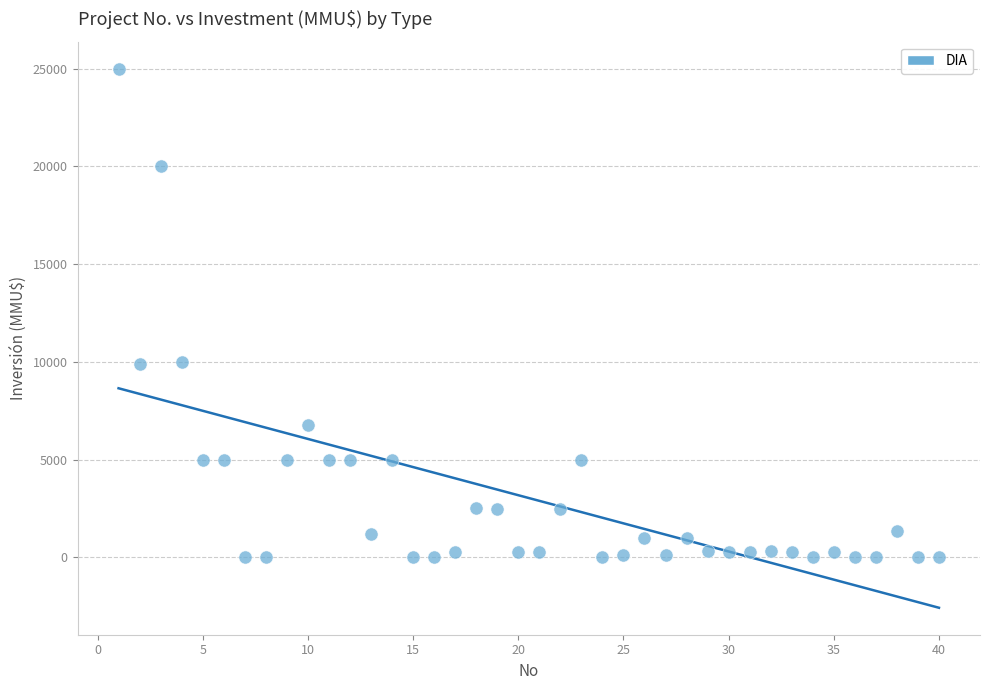

What is the range of X values (max minus min)?

39